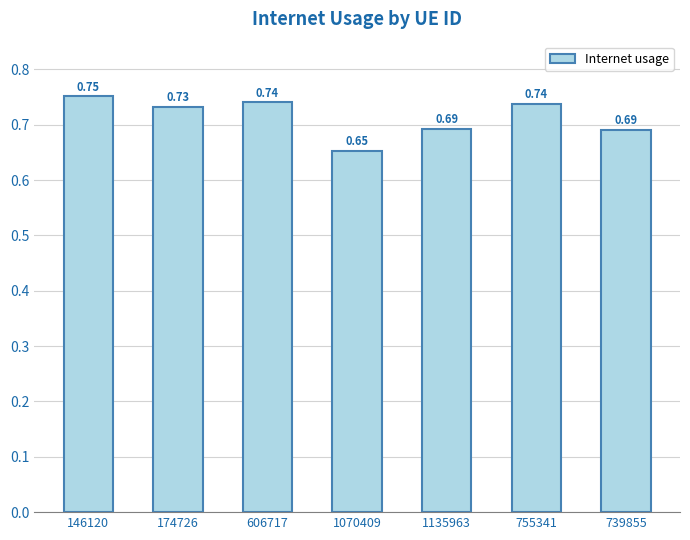

Does the chart contain any negative values?

No